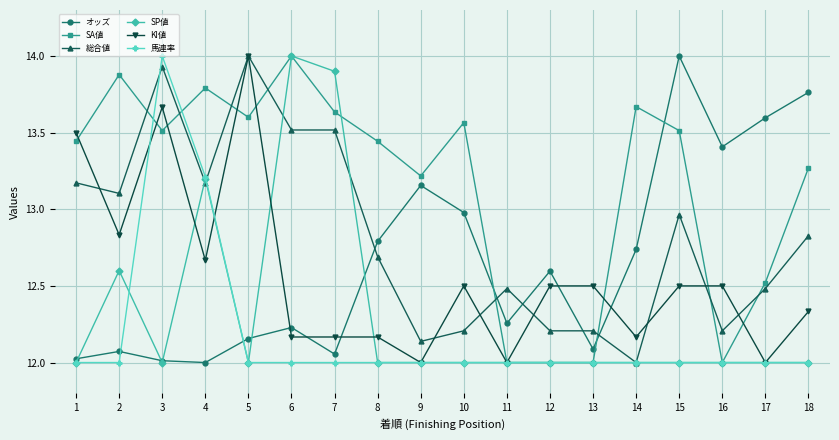

How many times do オッズ and KI値 cross each other?

5